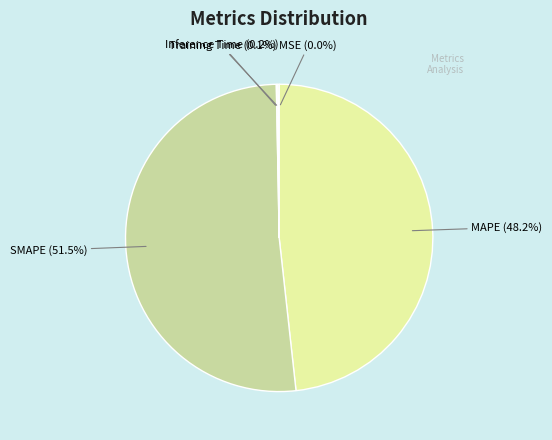

Which slice is the largest?

SMAPE